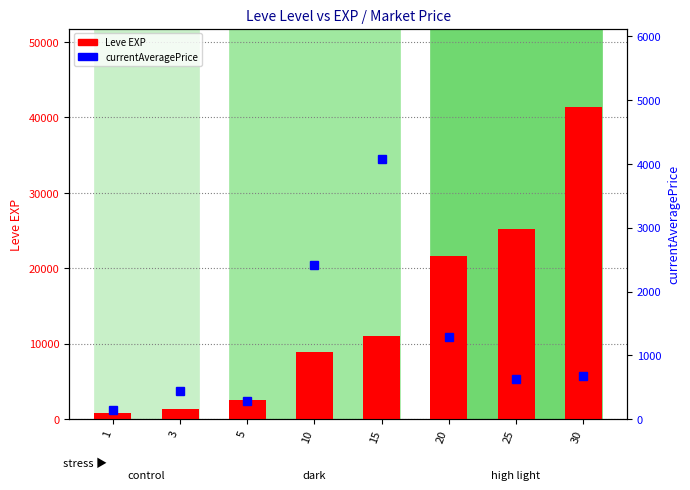

At how many categories does at least one series exceed 16929?

3